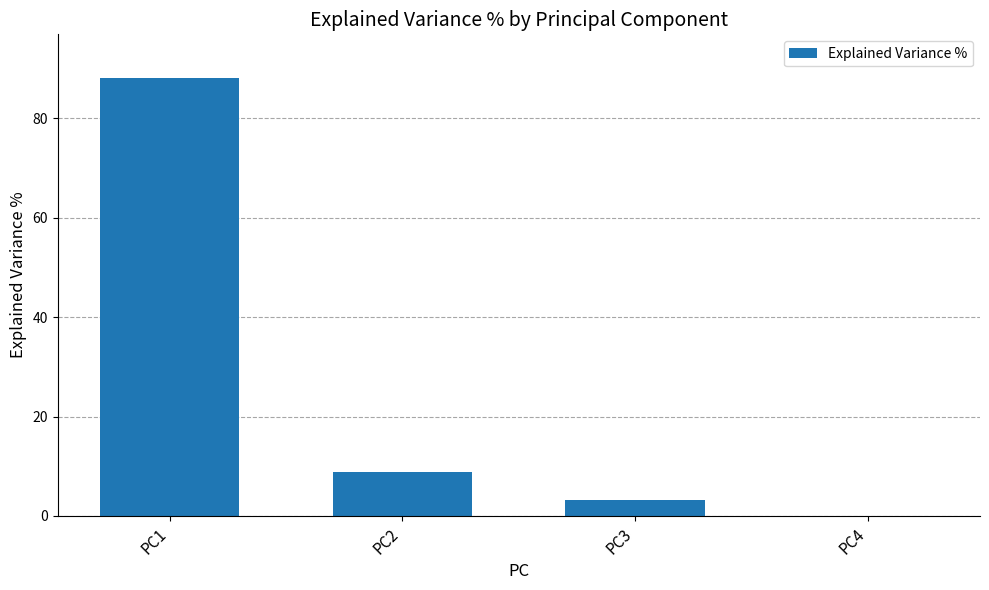

At which label is the value closest to 44?

PC2